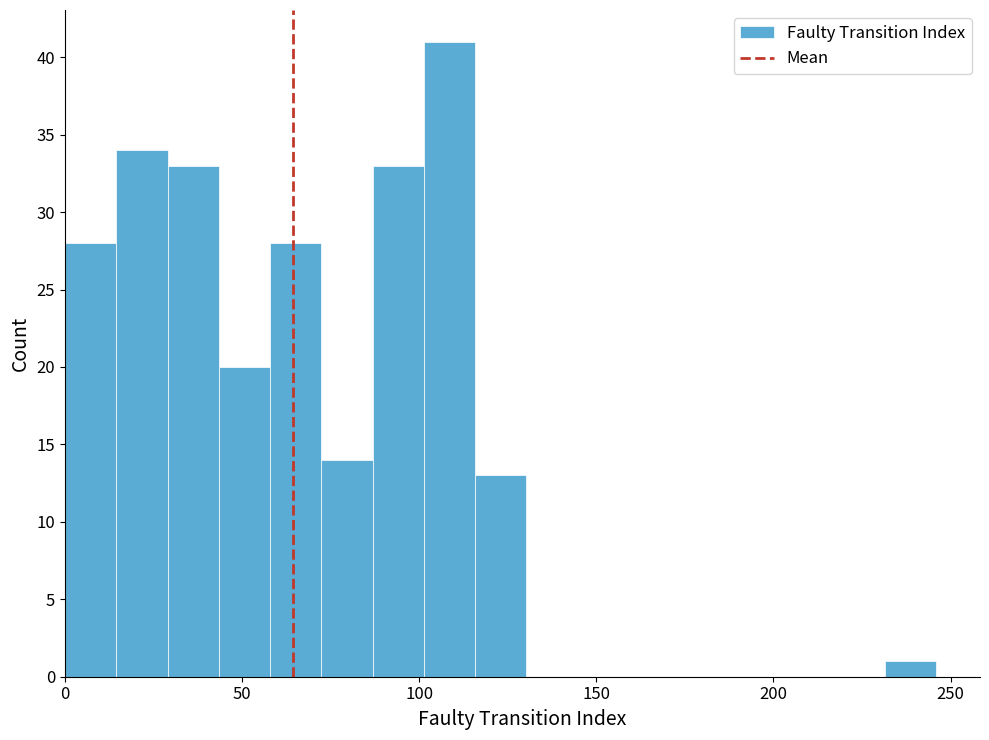

Around what value on the x-axis is the tallest bar? Give the approximate position of its centre, as read against the axis.

110